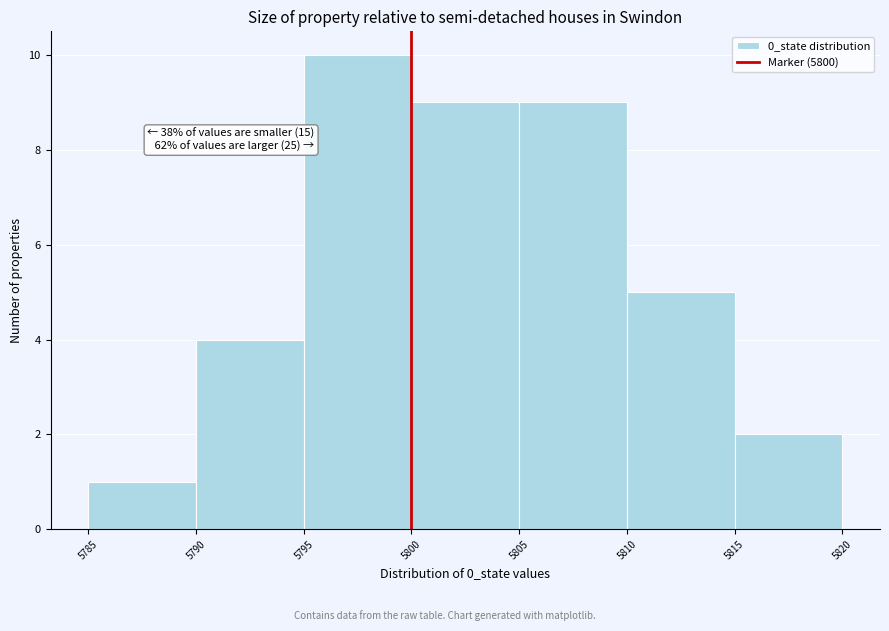

Over which range of the x-axis is the bar tallest?

5795 to 5800